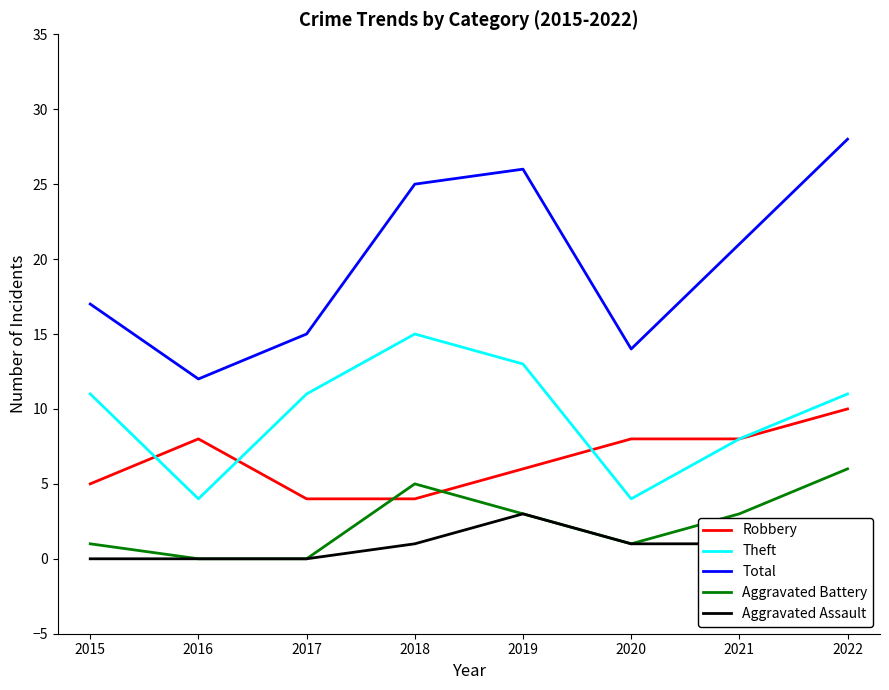

What is the value of the Robbery point at the 5th from the left?

6